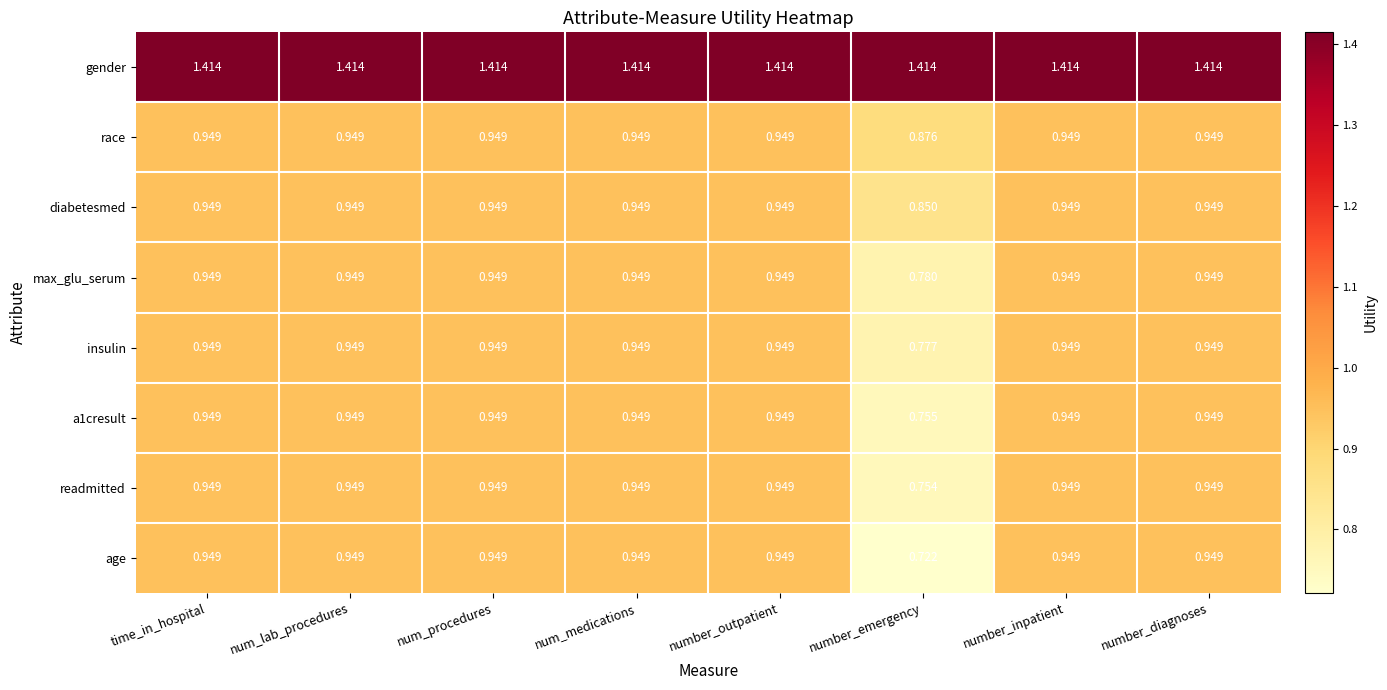

Which series has the largest total across all categories?

gender